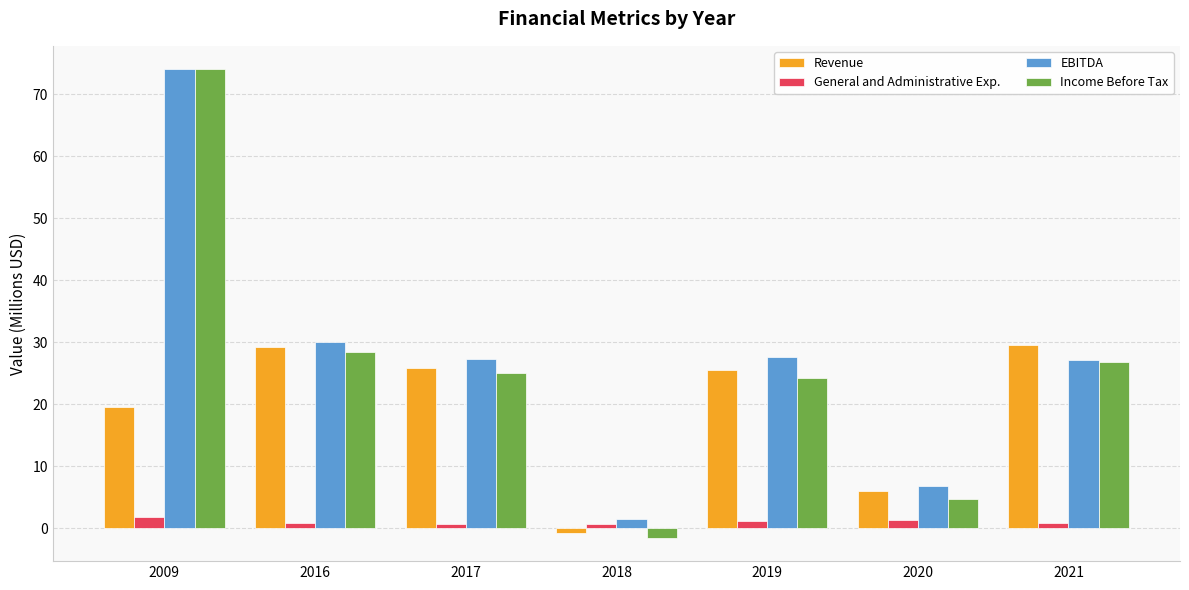

What is the difference between the maximum and minimum values in the EBITDA series?

72.6